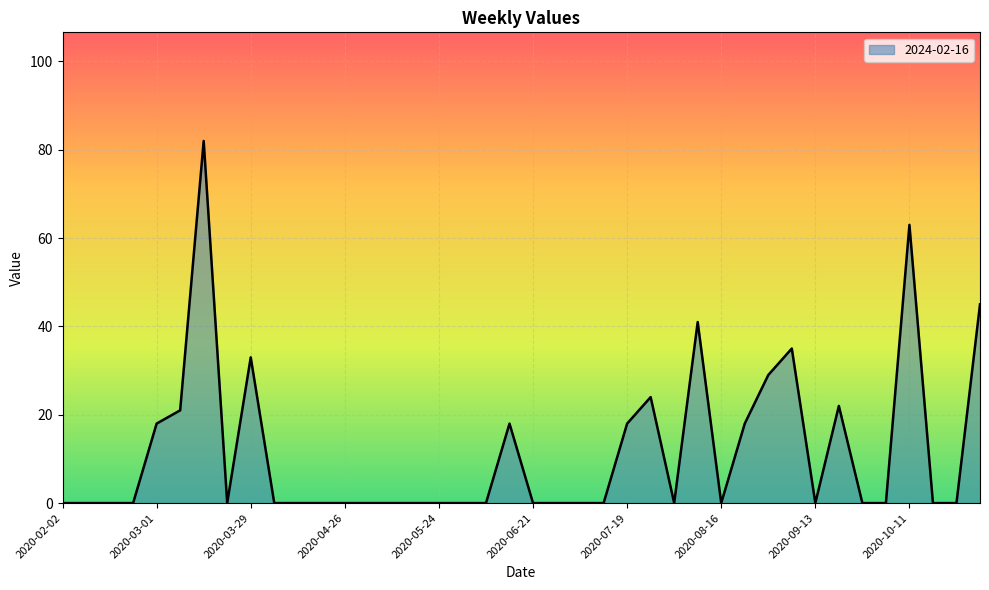

Reading left to right, list all the values displayed in this chart.

0	0	0	0	18	21	82	0	33	0	0	0	0	0	0	0	0	0	0	18	0	0	0	0	18	24	0	41	0	18	29	35	0	22	0	0	63	0	0	45